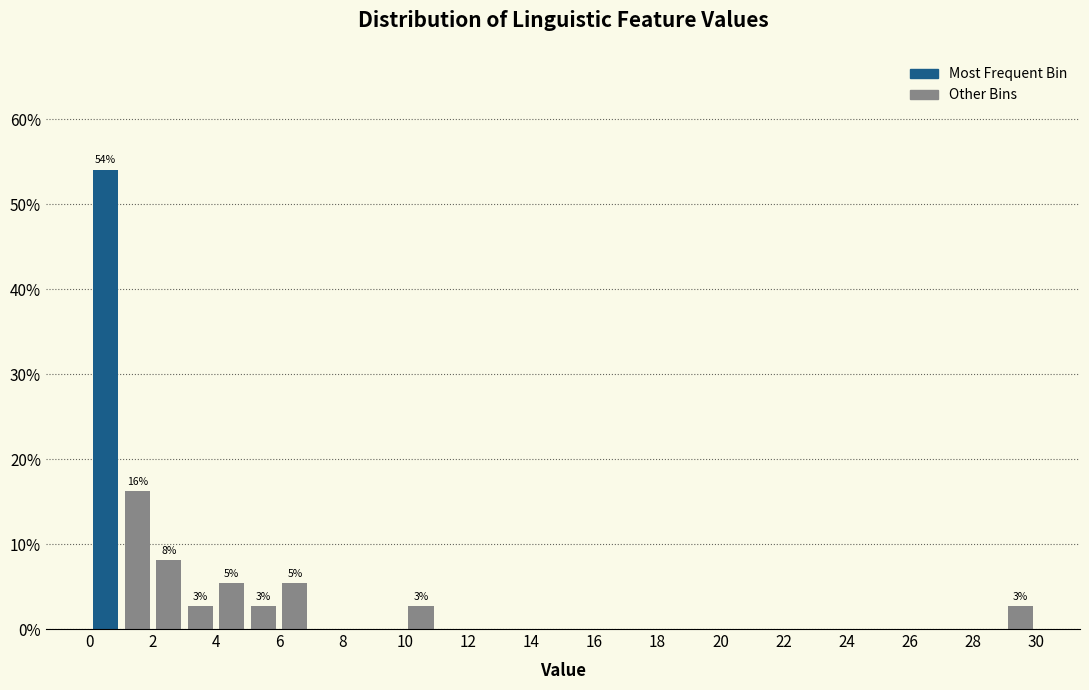

Over which range of the x-axis is the bar tallest?

0 to 1